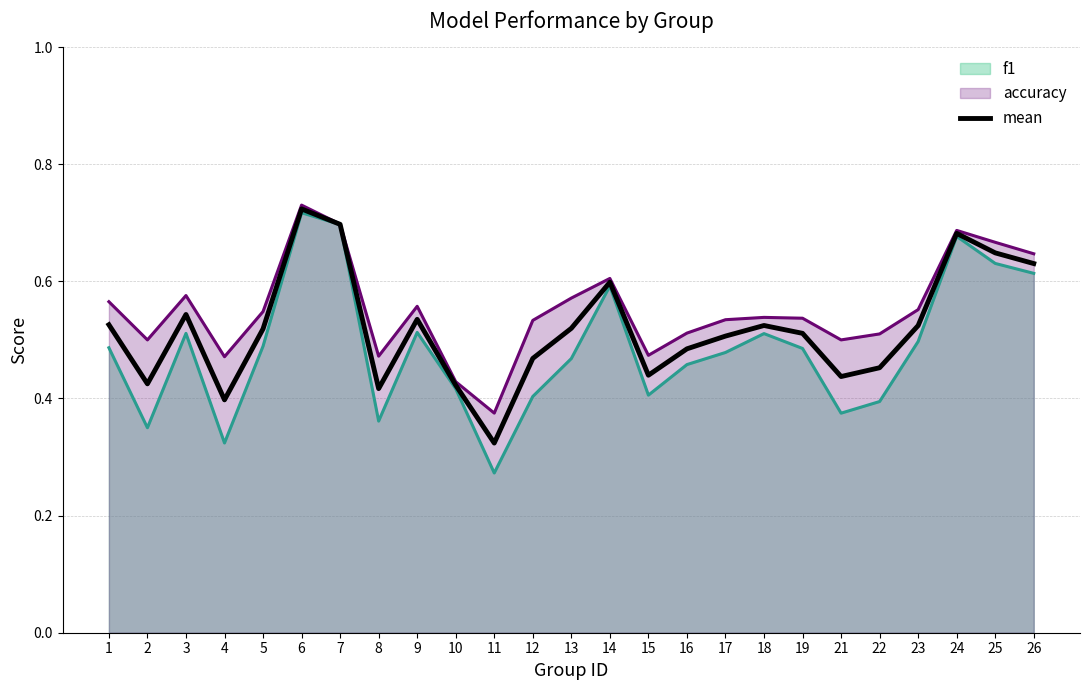

Which series has the widest spread of values?

f1